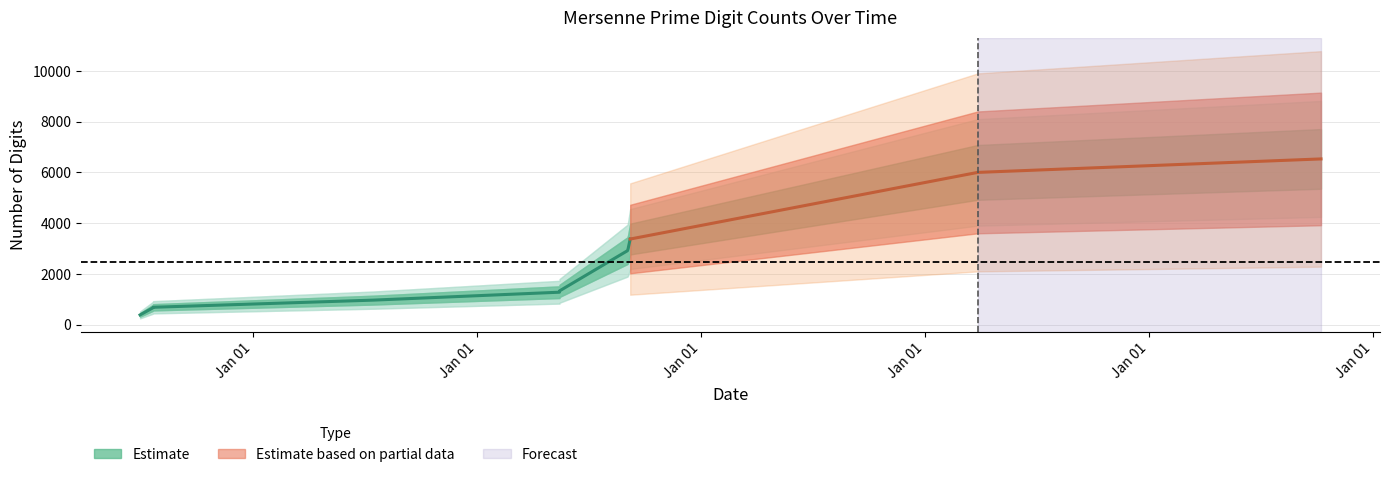

The value at 1961-11-03 is 1281. True or false?

True